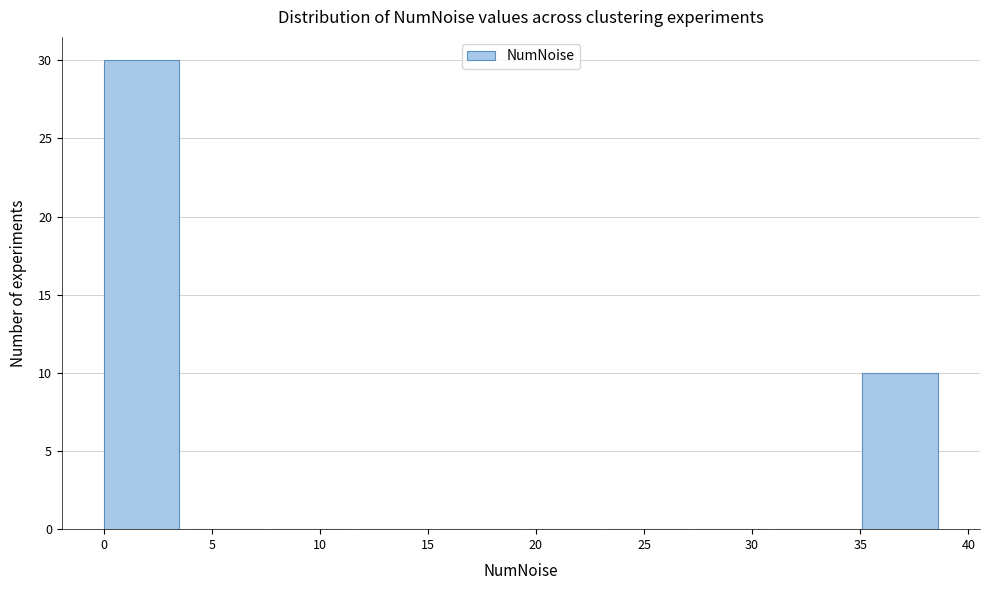

What is the height of the bar covering 0.0 to 3.9 on the x-axis? Neither the bar edges nor the heights are printed on the chart, so give them approximately, as read against the axes.

30